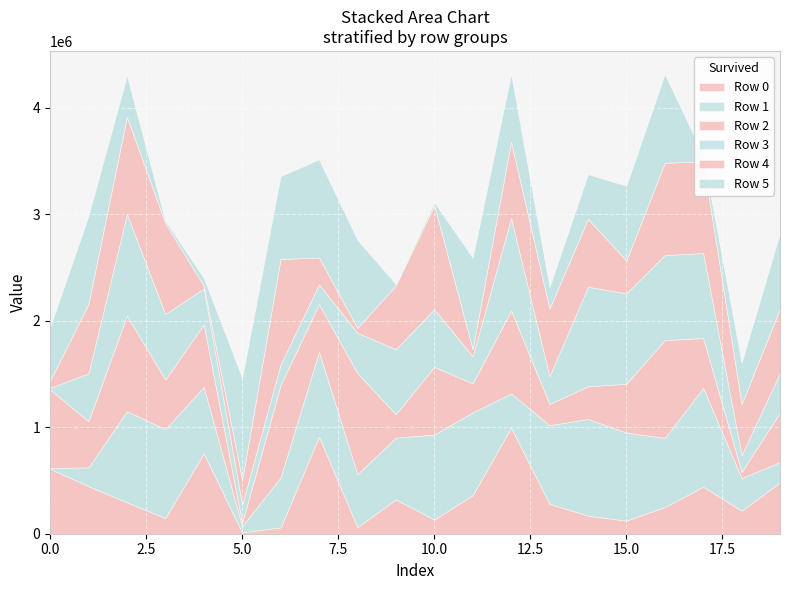

The Row 5 series shows 1389934 at 6. True or false?

False